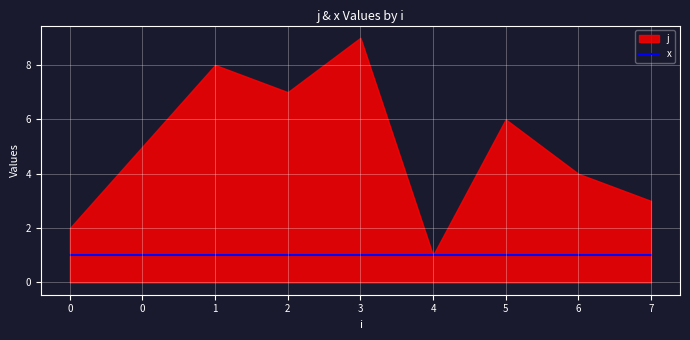

How many values in the j series exceed 5?

4